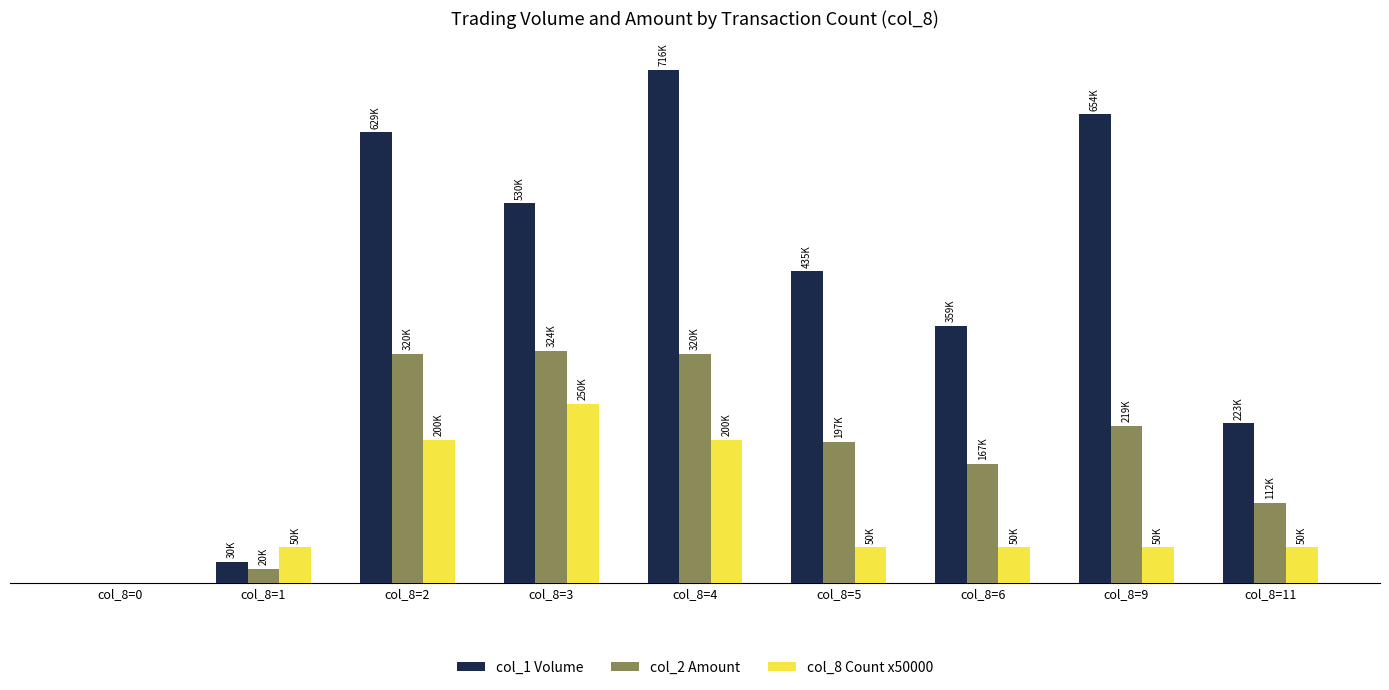

What are all the series names shown in the legend?

col_1 Volume, col_2 Amount, col_8 Count x50000